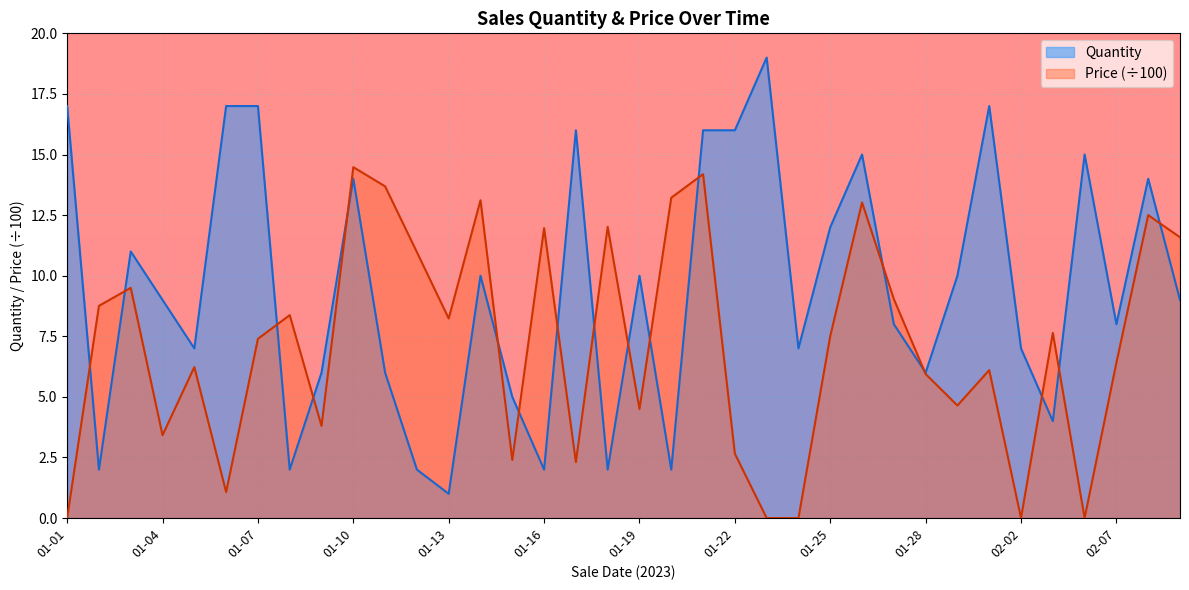

Which label corresponds to the smallest value in the chart?

01-01